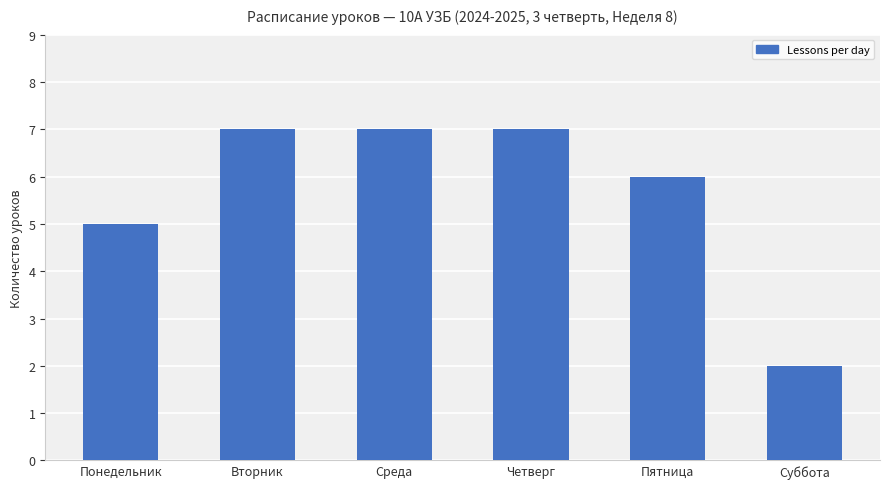

What is the maximum value shown in the chart?

7